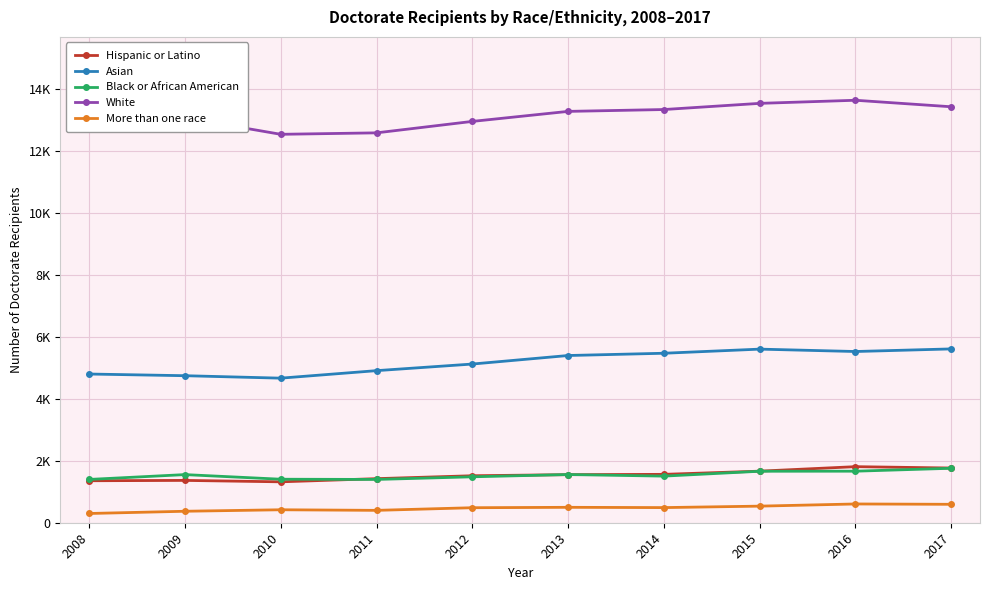

Which category has the highest value in the Asian series?

2017